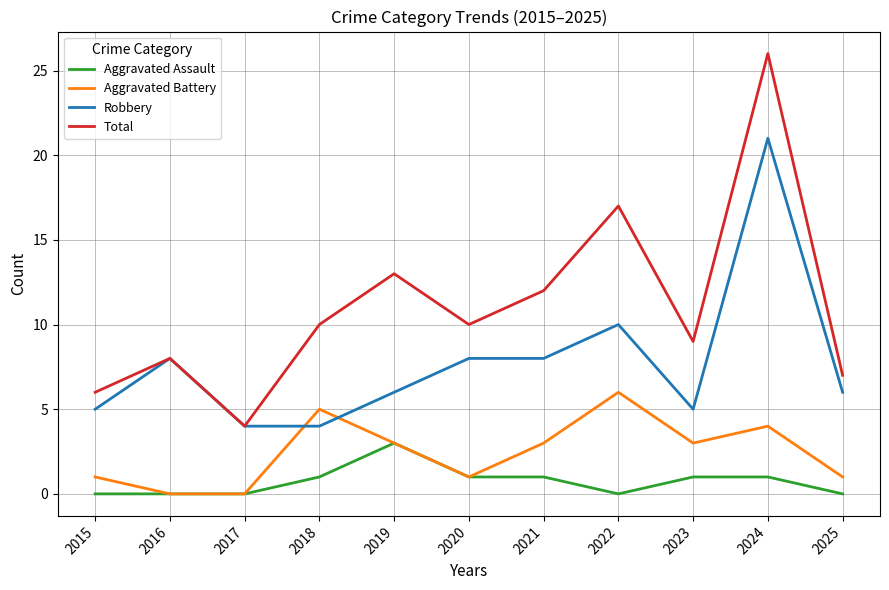

How many distinct data groups are displayed?

4